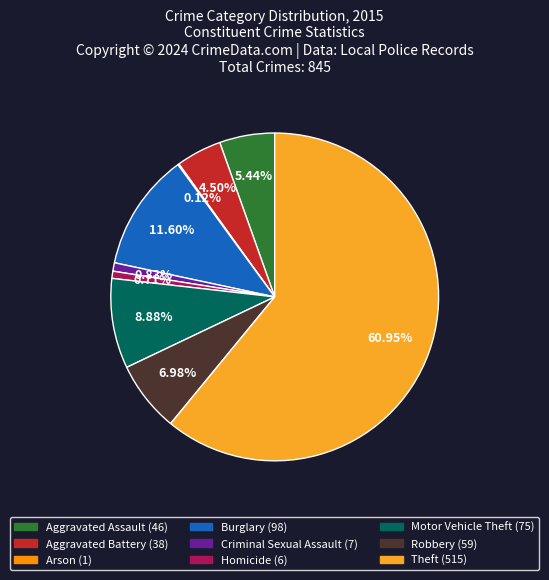

Is the sum of Motor Vehicle Theft and Theft greater than half?

Yes